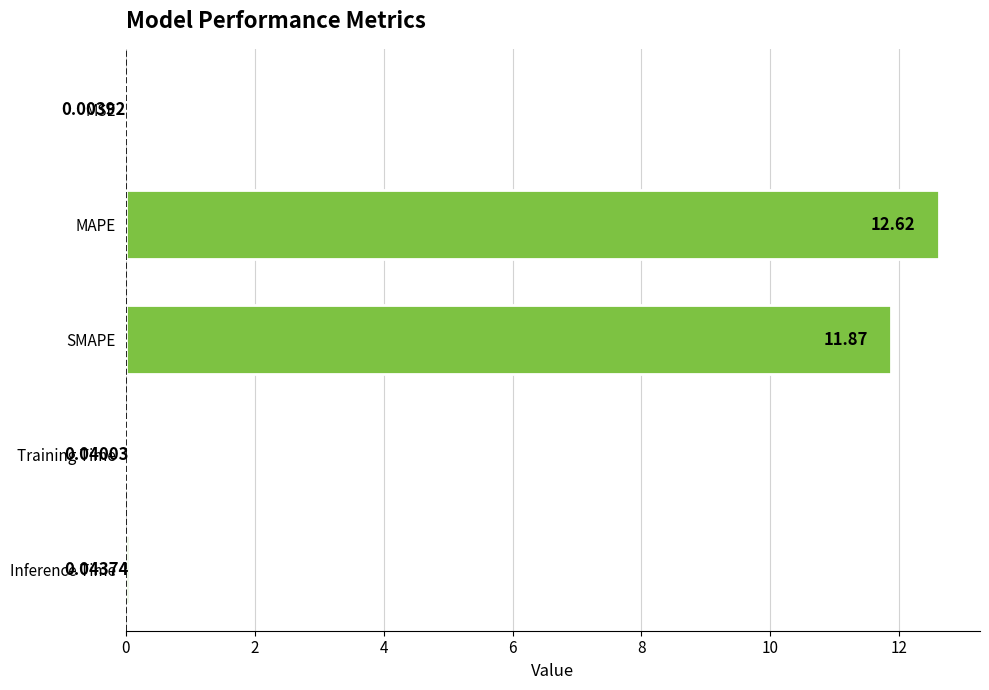

Where is the data nearest to the value 6?

SMAPE